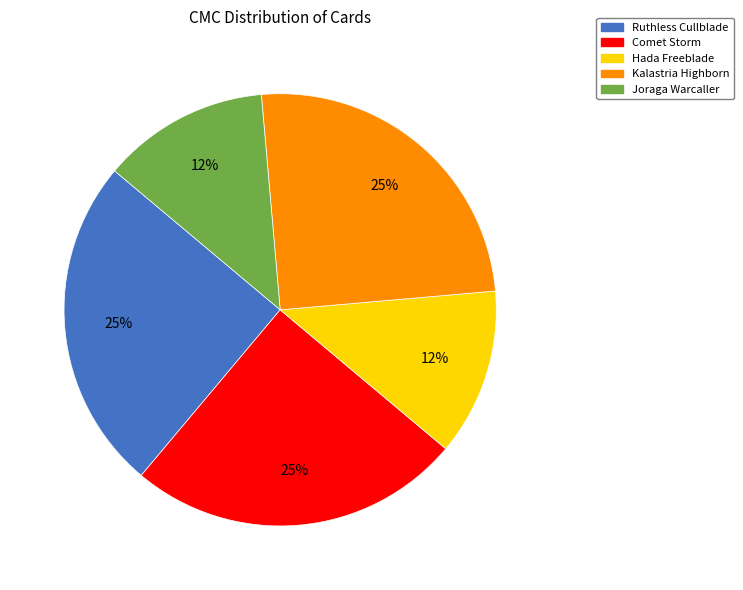

Is there a majority slice in this chart?

No